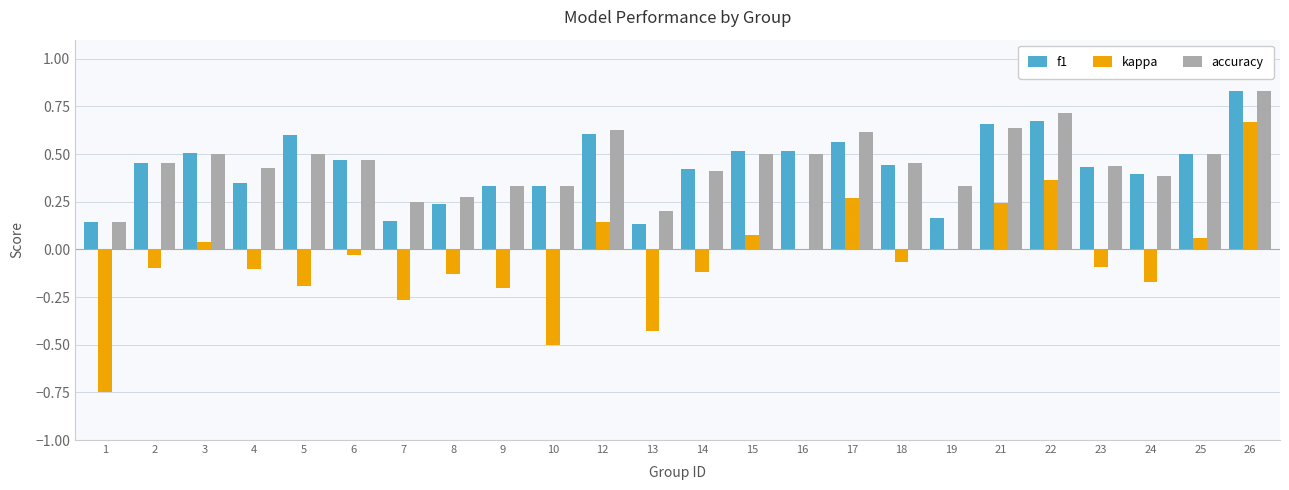

The f1 series shows 0.1 at 19. True or false?

False